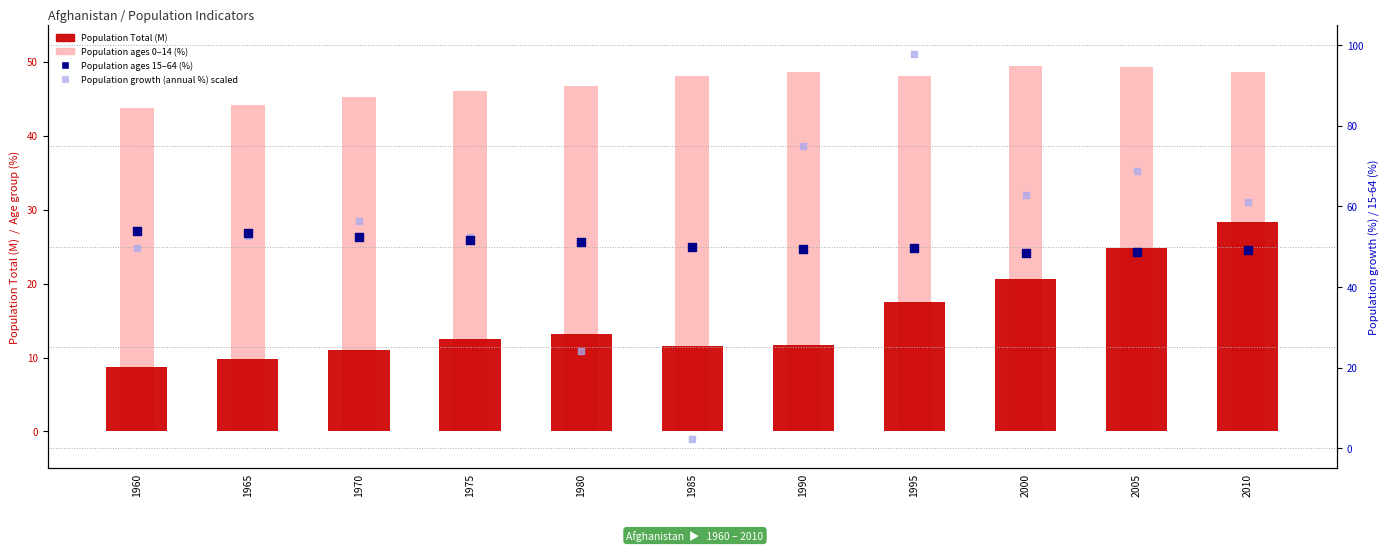

Which series reaches the minimum Y coordinate?

Pop. growth ×10 offset